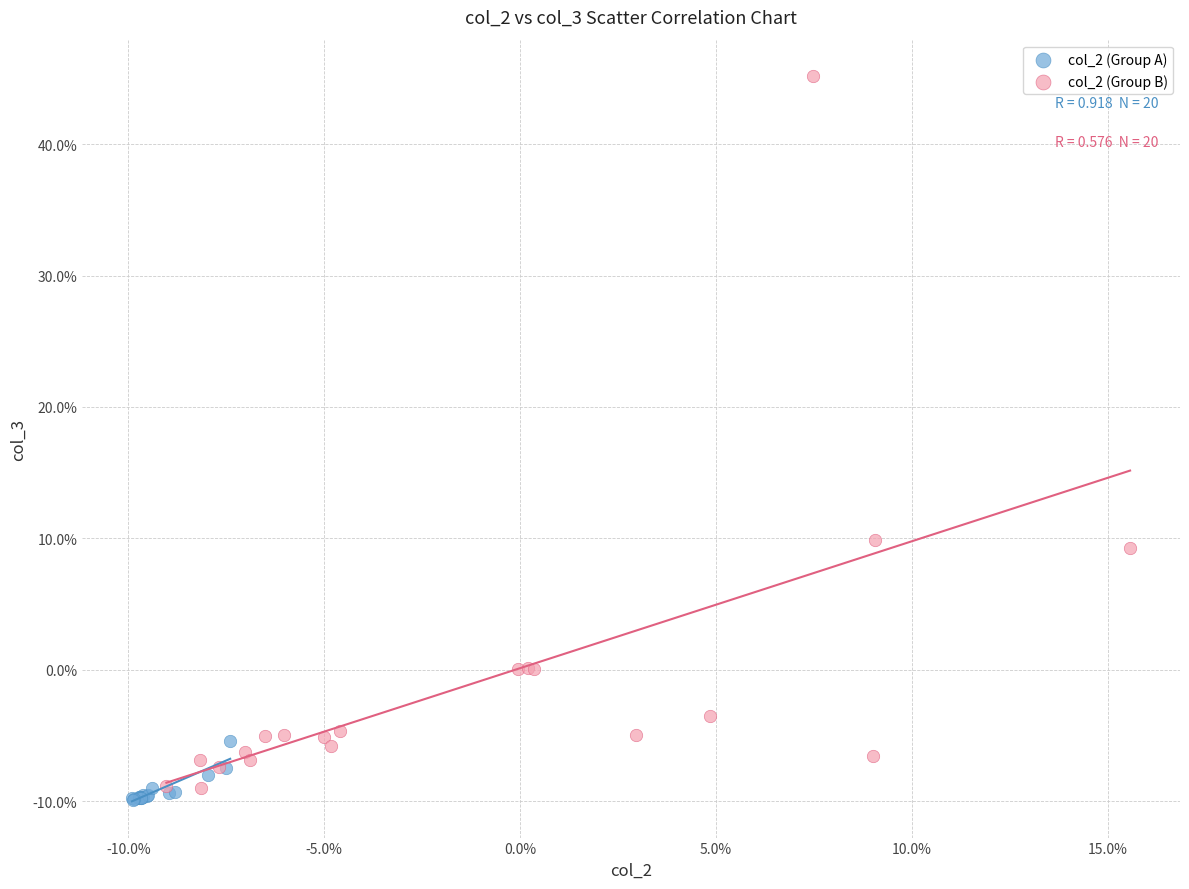

What are all the series names shown in the legend?

col_2 (Group A), col_2 (Group B)